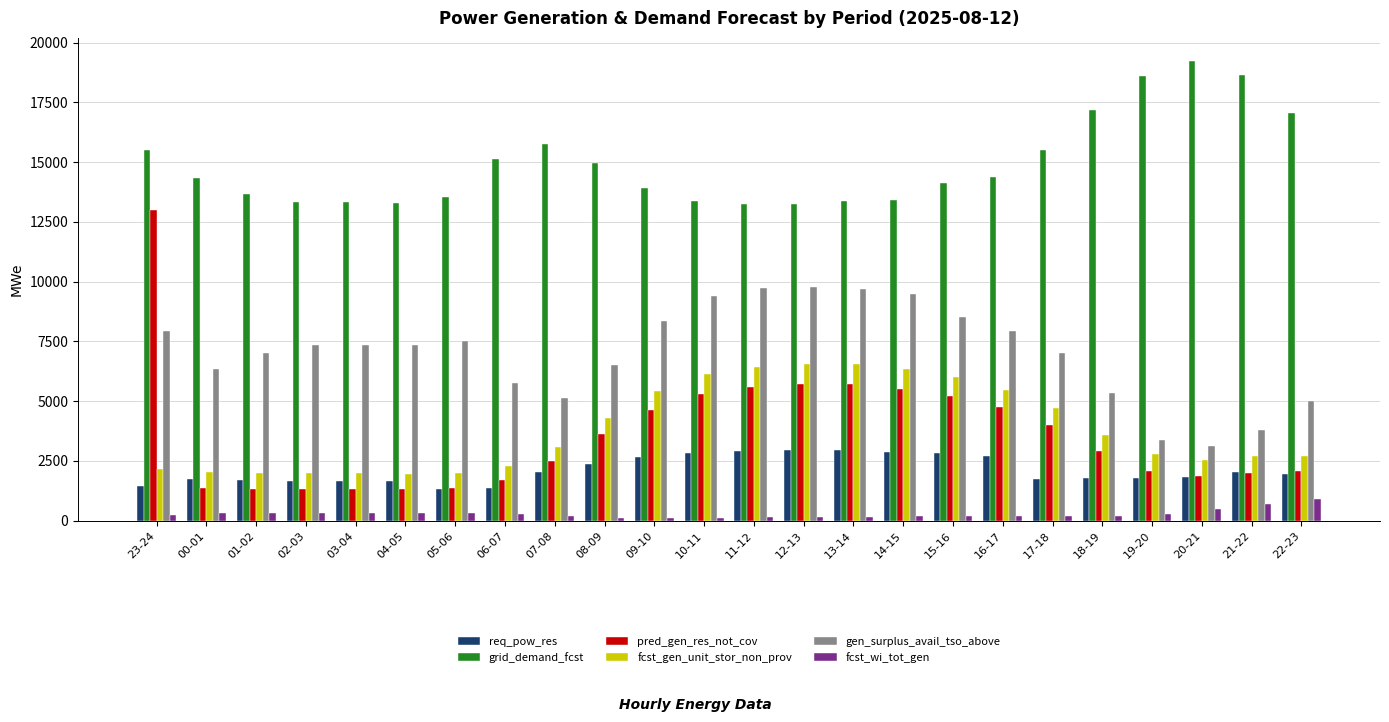

Which series has the widest spread of values?

pred_gen_res_not_cov